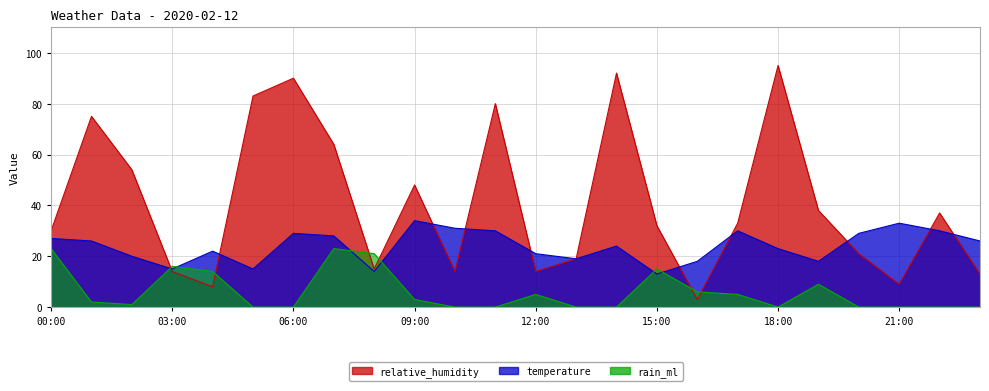

Which series changed the most between 01:00 and 07:00?

rain_ml